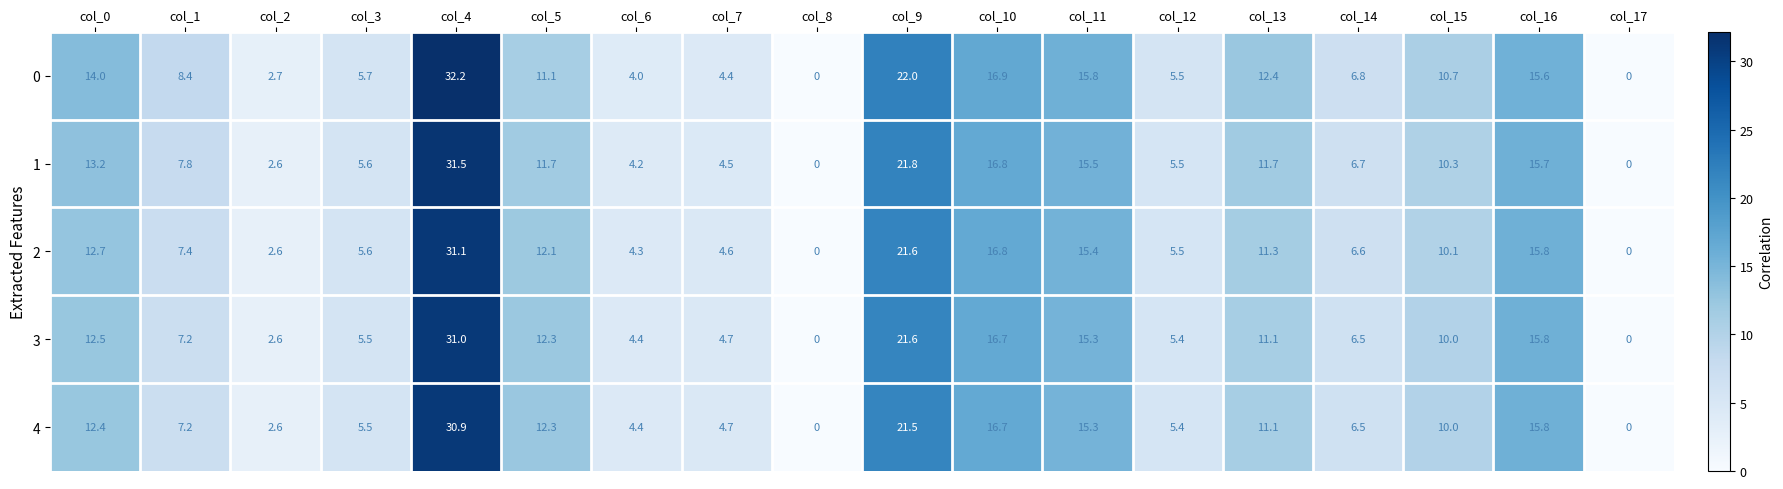

Which series changed the most between col_1 and col_14?

0